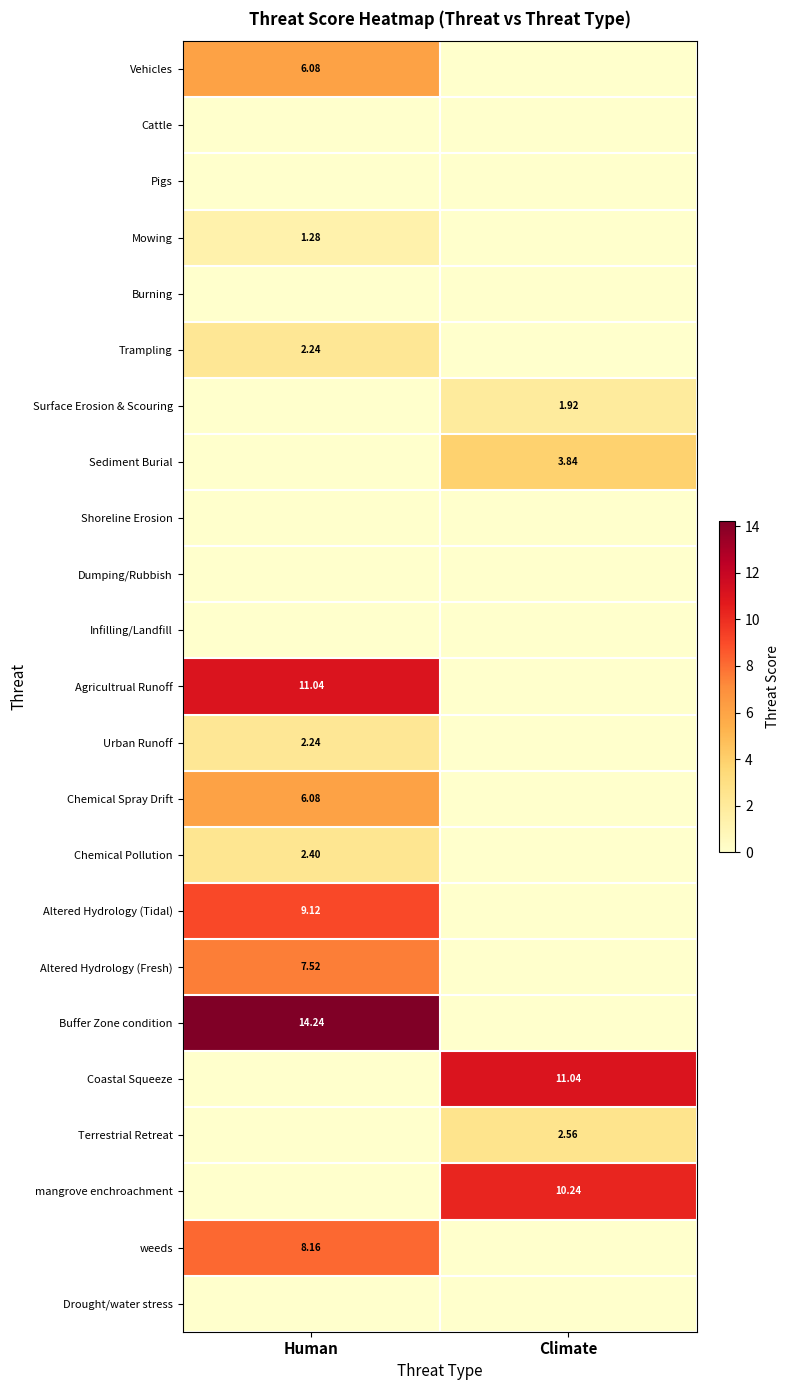

Is the value of Buffer Zone condition at Human greater than the value of Coastal Squeeze at Climate?

Yes